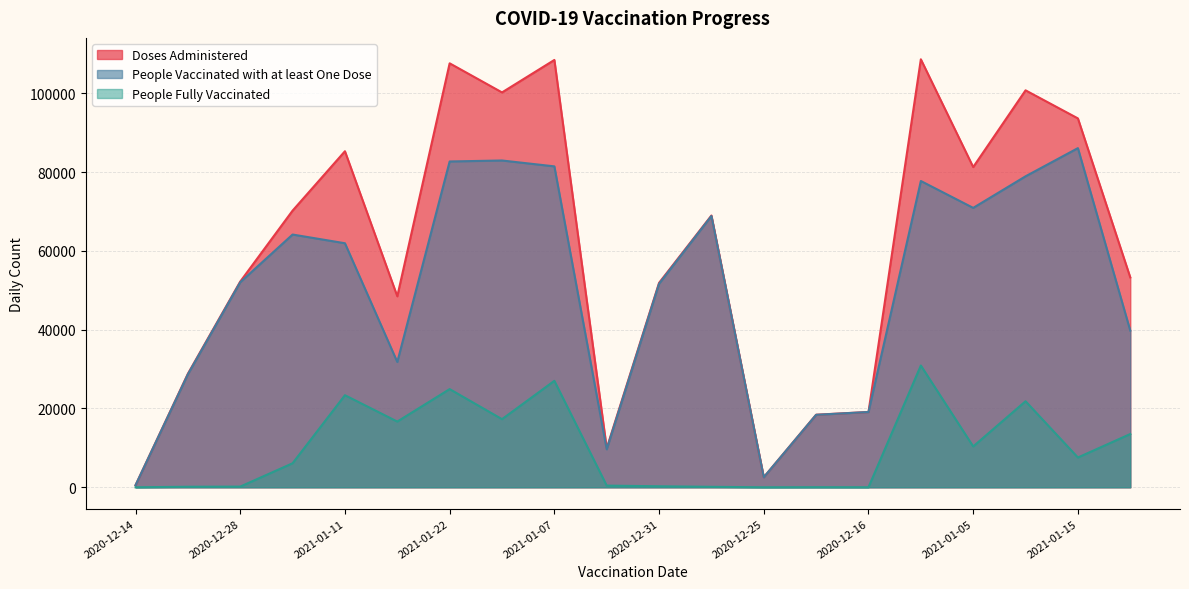

Between 2021-01-06 and 2021-01-04, which is larger?

2021-01-06